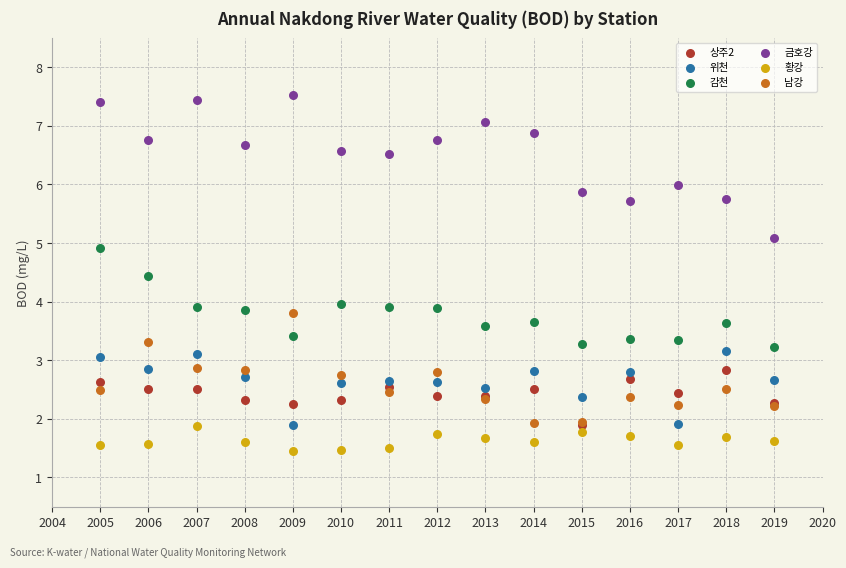

Which series reaches the maximum Y coordinate?

금호강